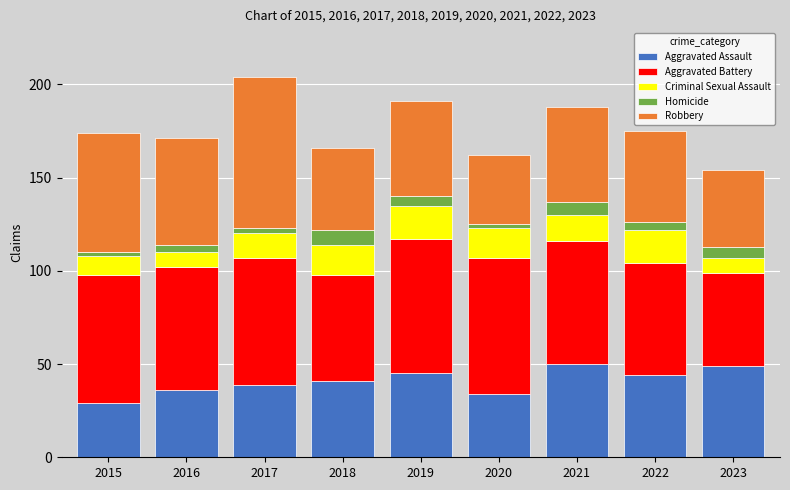

Which category has the lowest value in the Aggravated Assault series?

2015